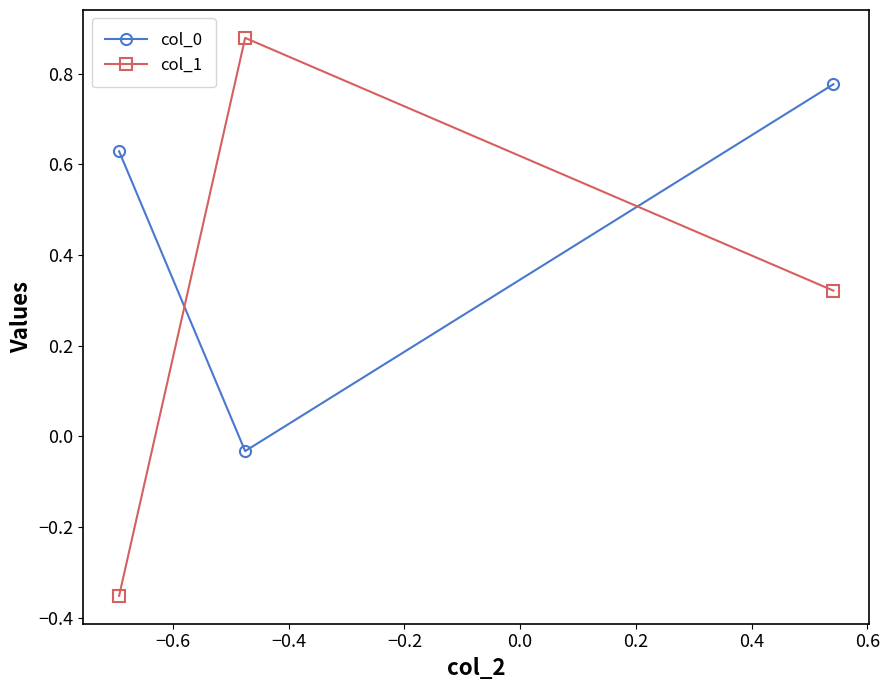

At how many categories does at least one series exceed 0?

3